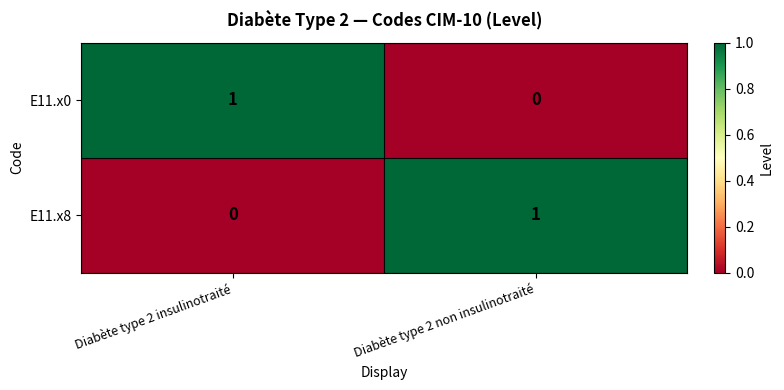

True or false: E11.x0 has a value of 1 at Diabète type 2 insulinotraité.

True